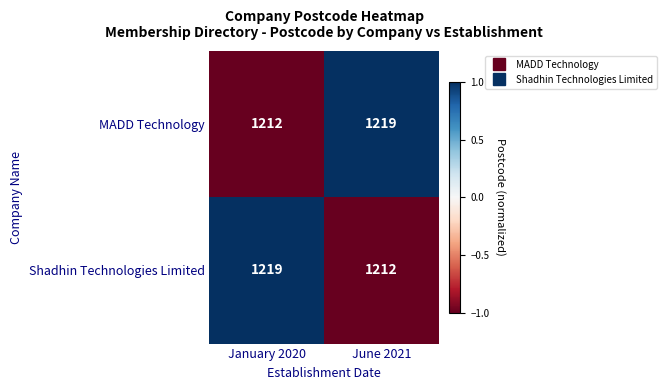

What is the difference between the highest and lowest values at January 2020?

7